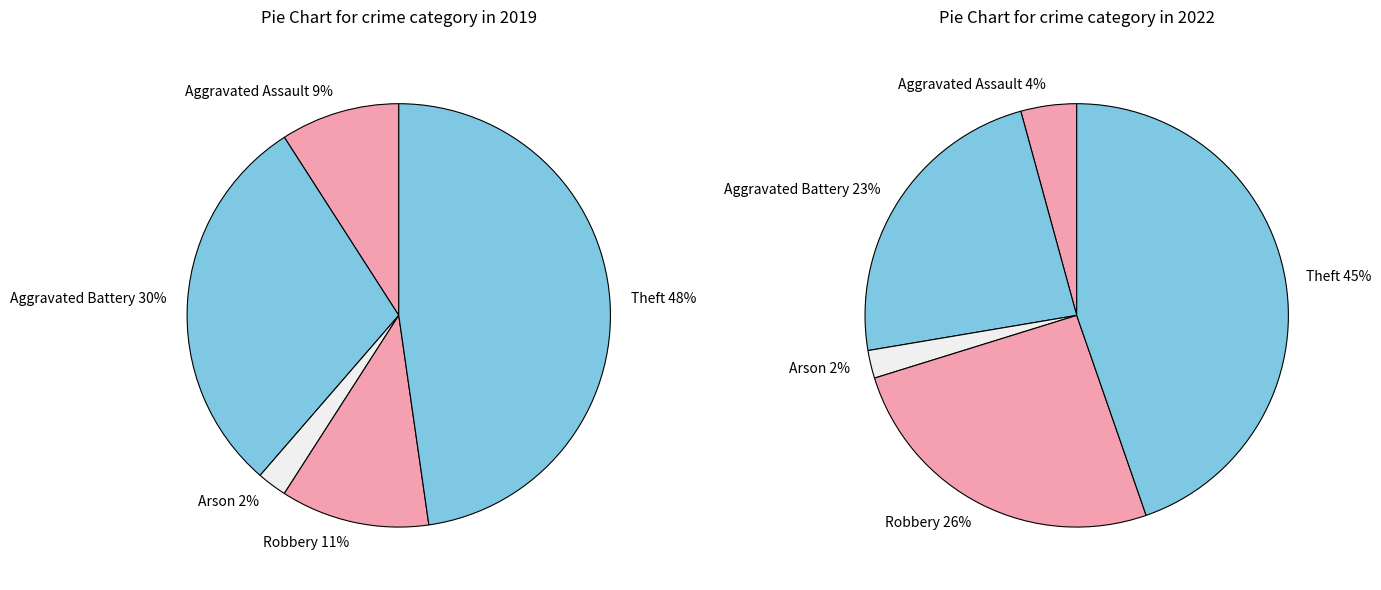

The Aggravated Battery slice represents 21% of the pie. True or false?

False